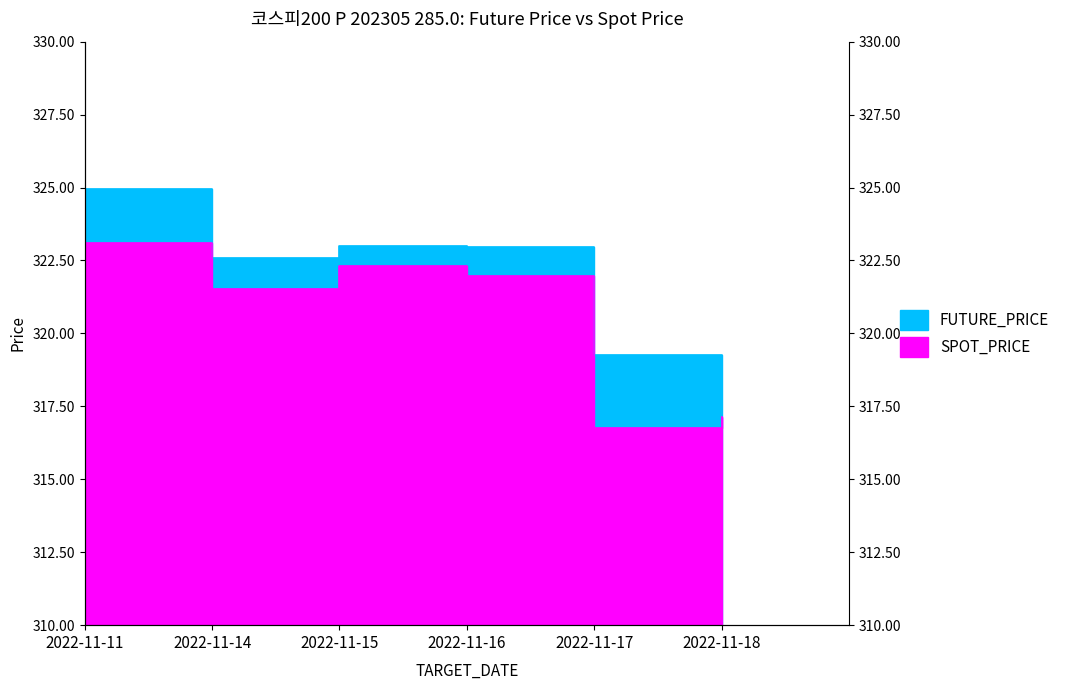

Is it true that SPOT_PRICE equals 317.1 at 2022-11-18?

True